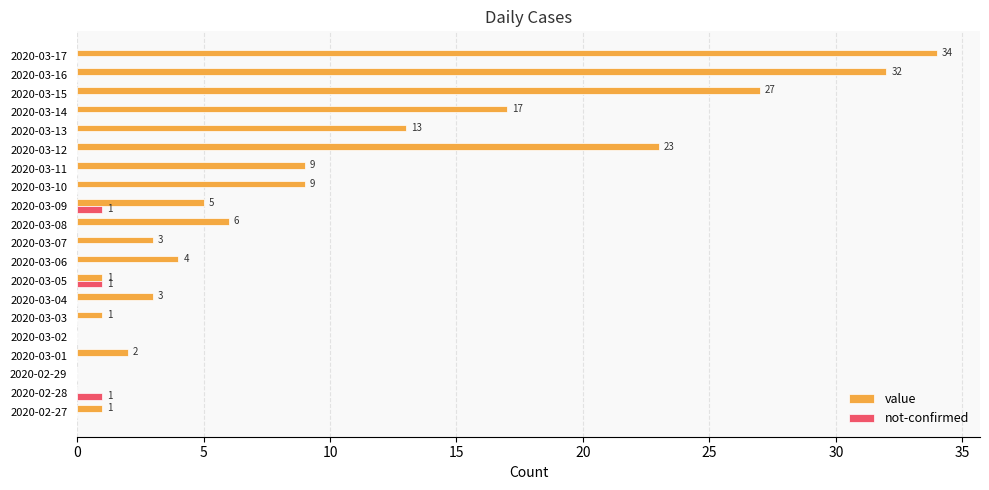

What is the sum of all not-confirmed values?

3